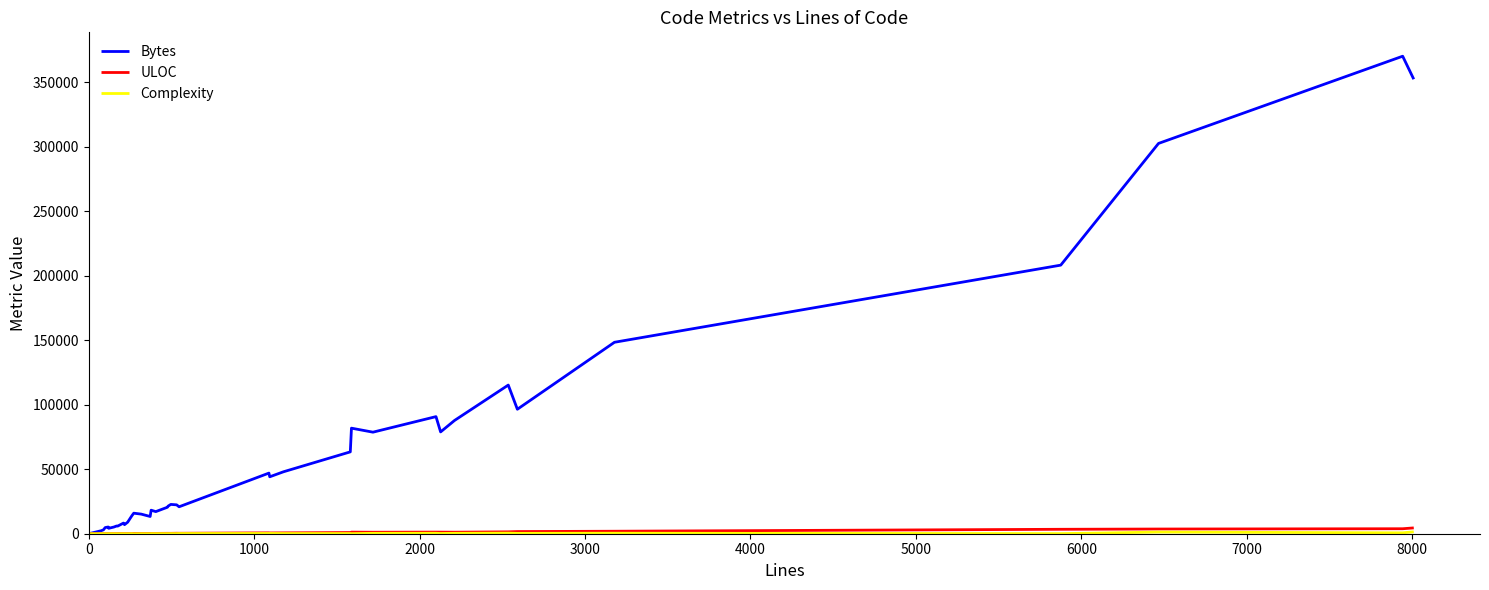

Which series has the largest total across all categories?

Bytes